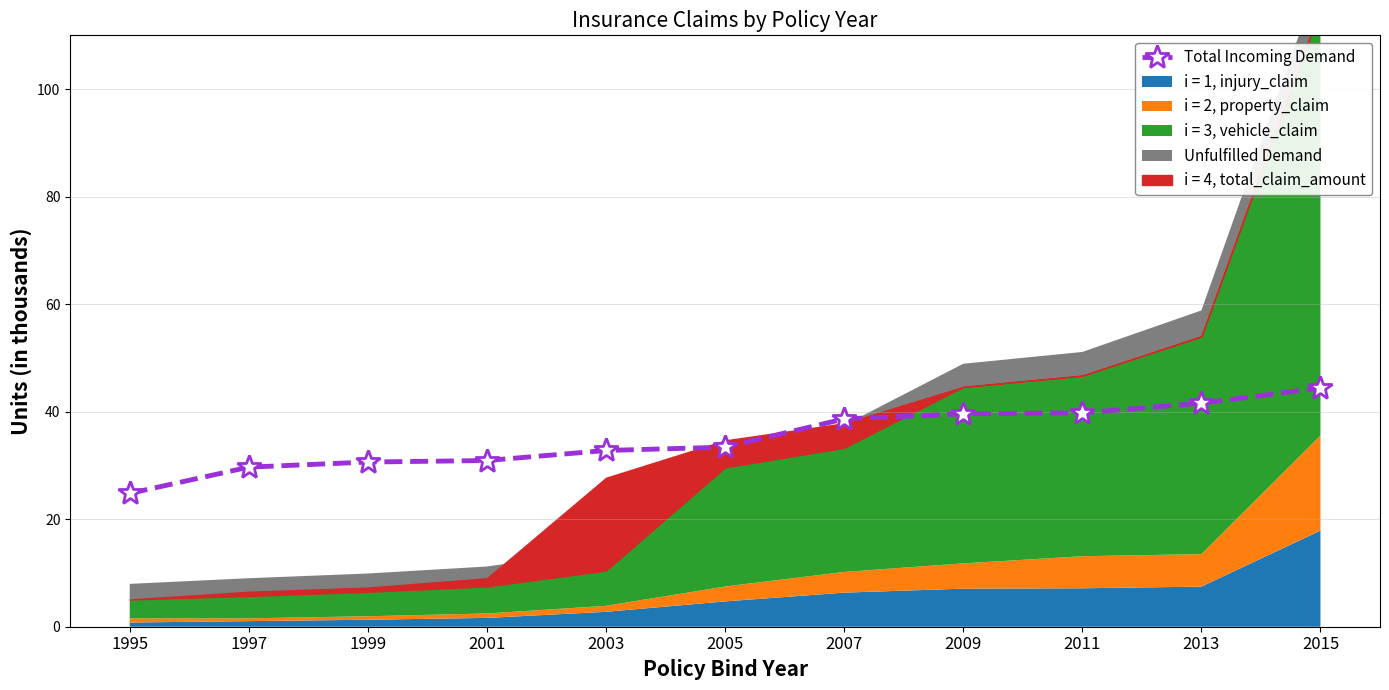

Reading left to right, extract all data points from this chart.

1995=24802.4	1997=29682.5	1999=30630.2	2001=30915.8	2003=32781.3	2005=33395.6	2007=38657.5	2009=39599.0	2011=39796.0	2013=41578.6	2015=44407.7